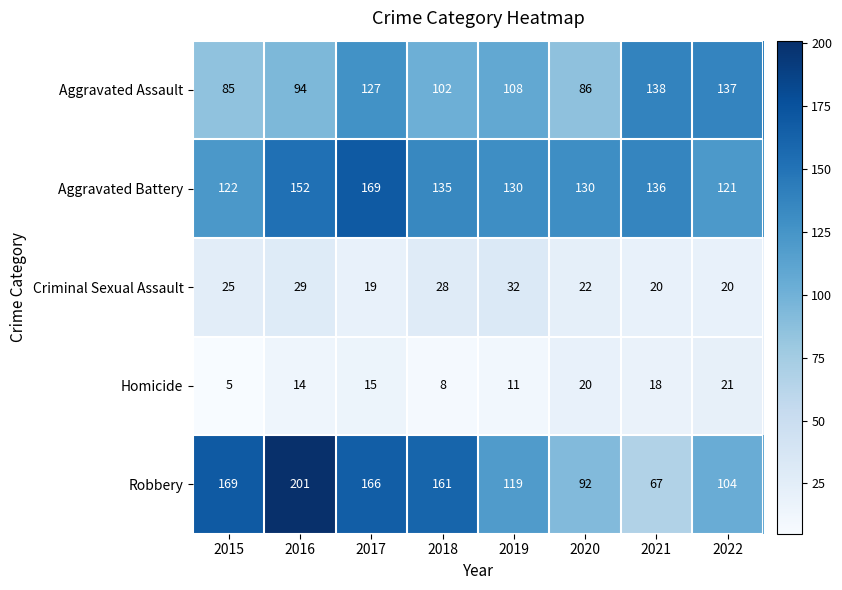

At 2020, list the series in order from smallest to largest.

Homicide, Criminal Sexual Assault, Aggravated Assault, Robbery, Aggravated Battery